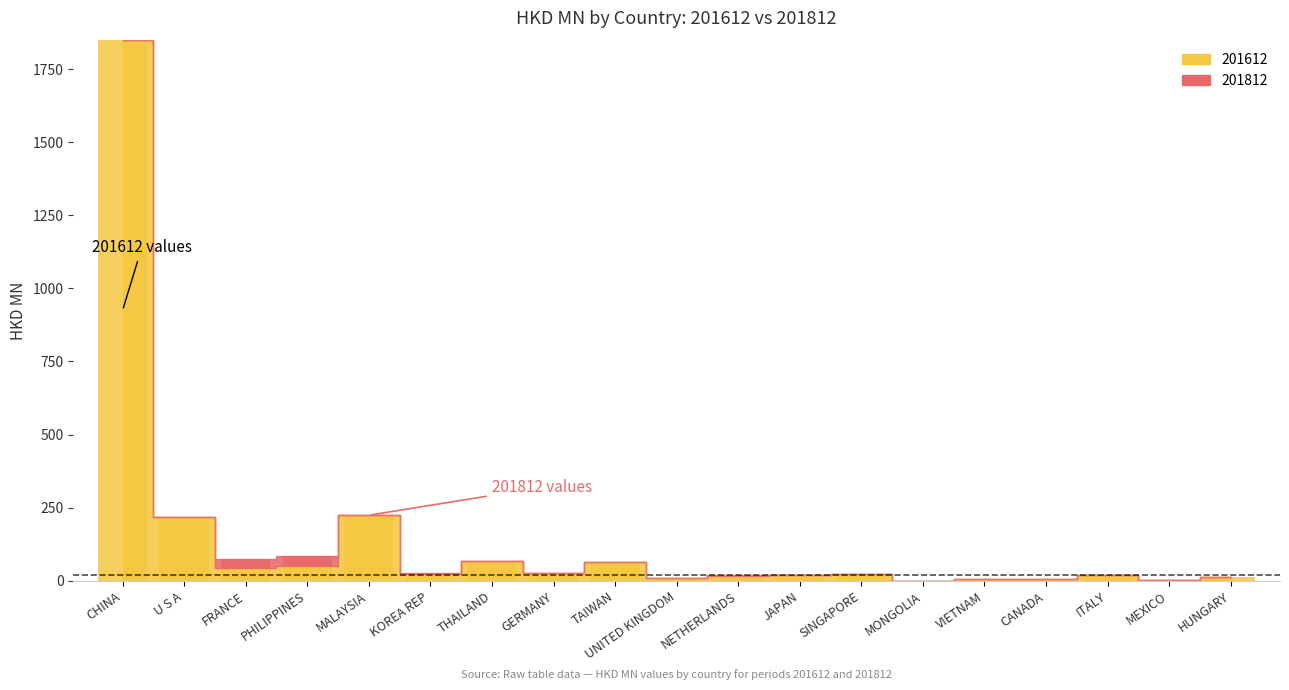

What is the label of the 12th bar from the right?

GERMANY